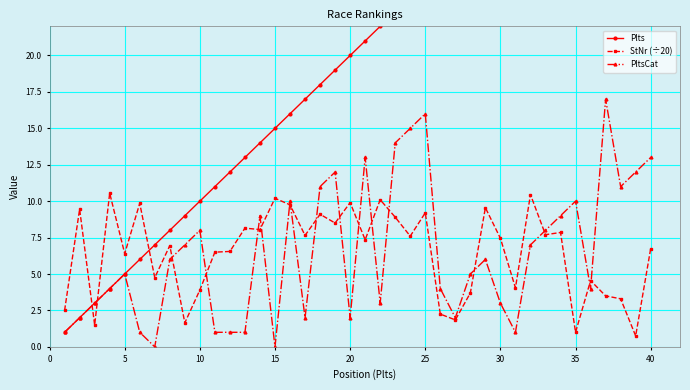

The value of PltsCat at 5 is 7.2. True or false?

False